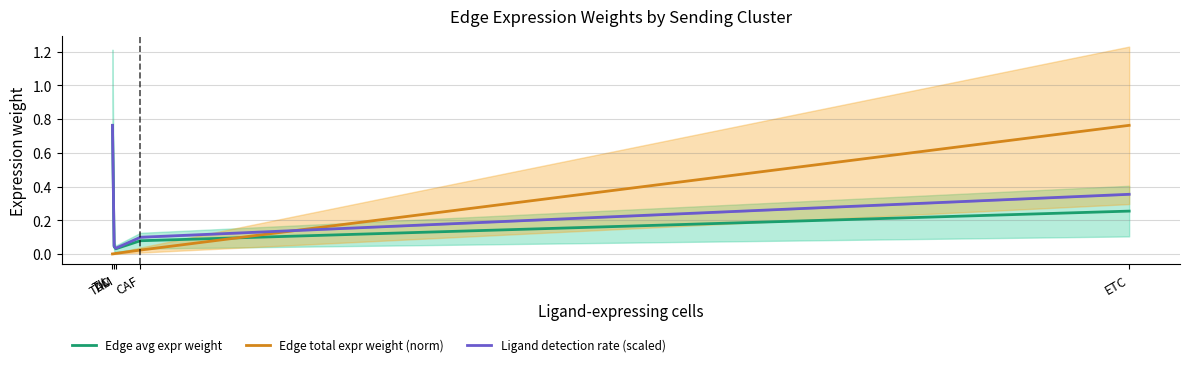

In Edge avg expr weight, how many points are lower than both neighbors (excluding endpoints)?

1